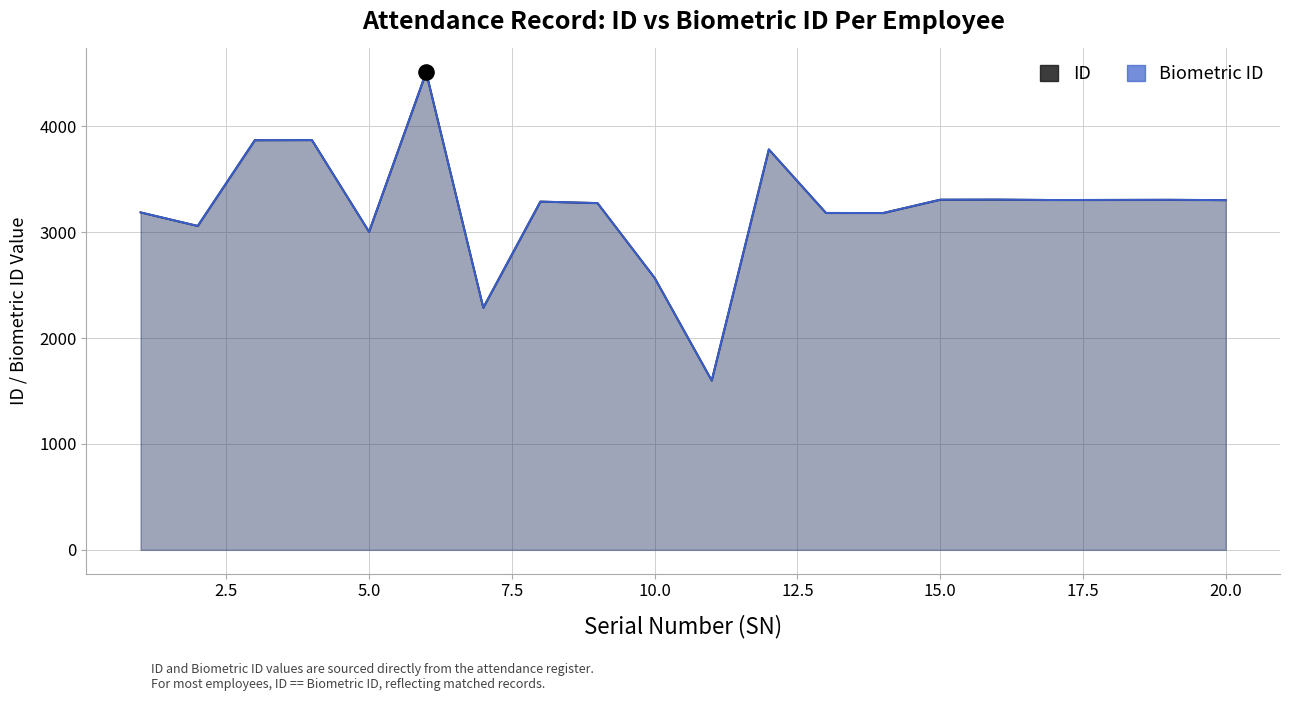

Which series has the largest Y range (max minus min)?

ID